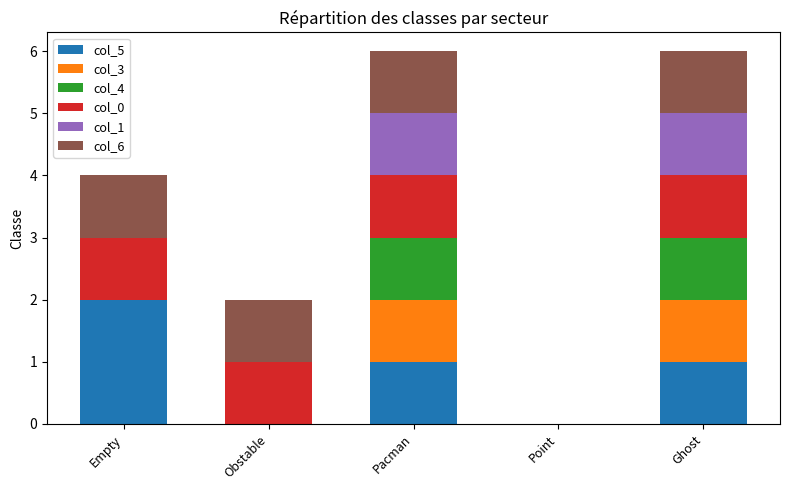

What is the total value across all series at Obstable?

2